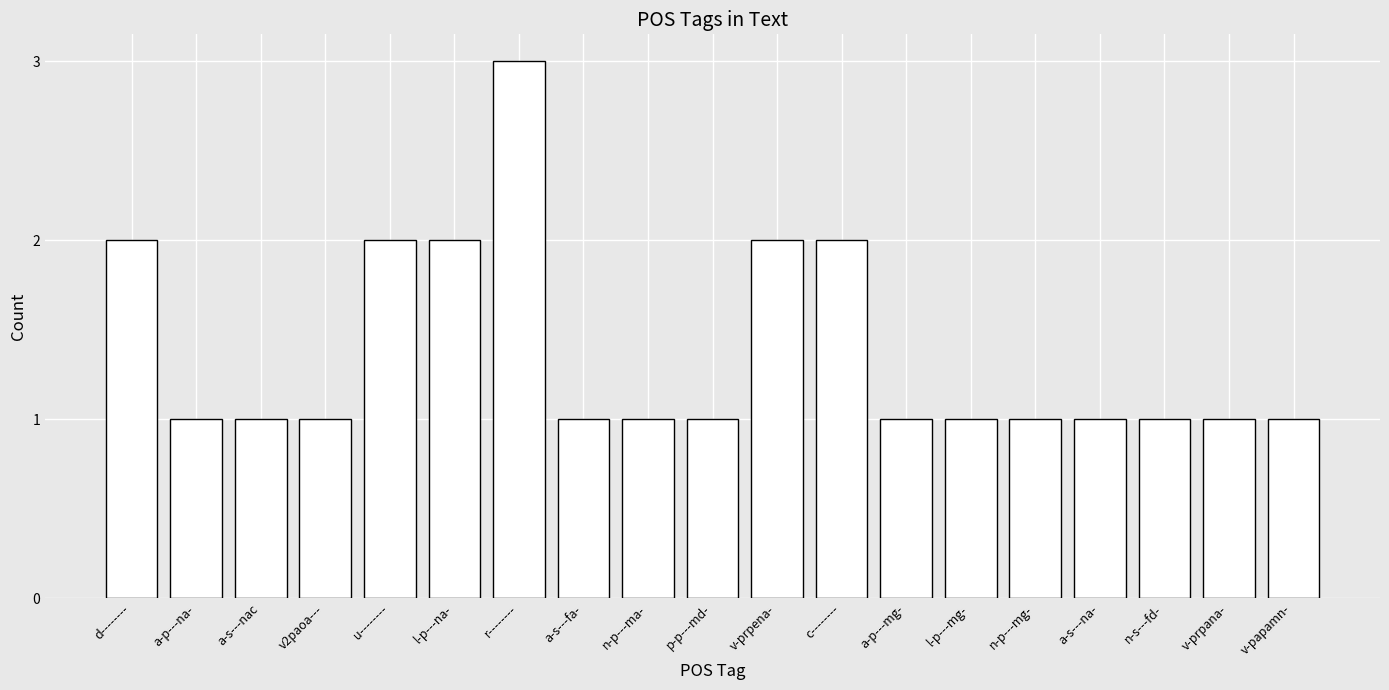

What is the greatest value displayed?

3